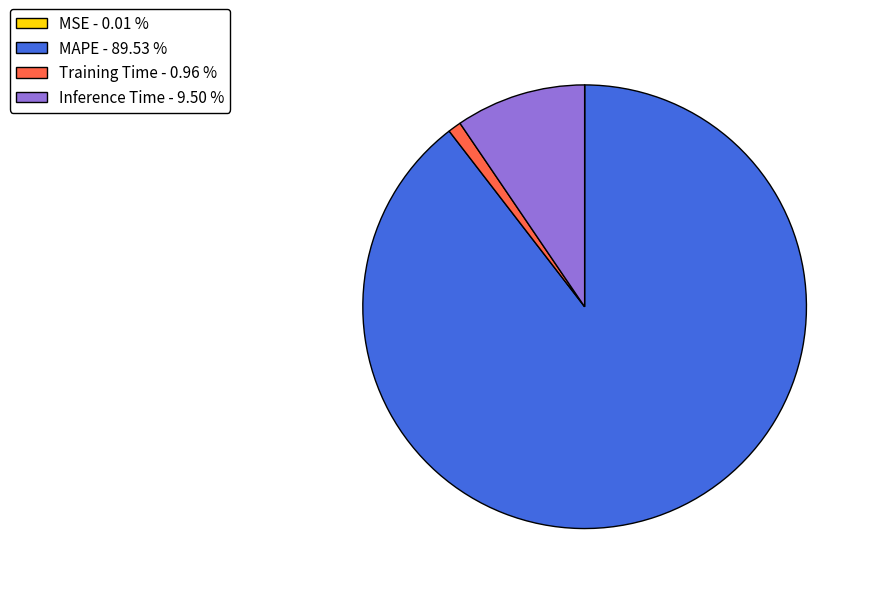

Between Training Time - 0.96 % and MAPE - 89.53 %, which is larger?

MAPE - 89.53 %